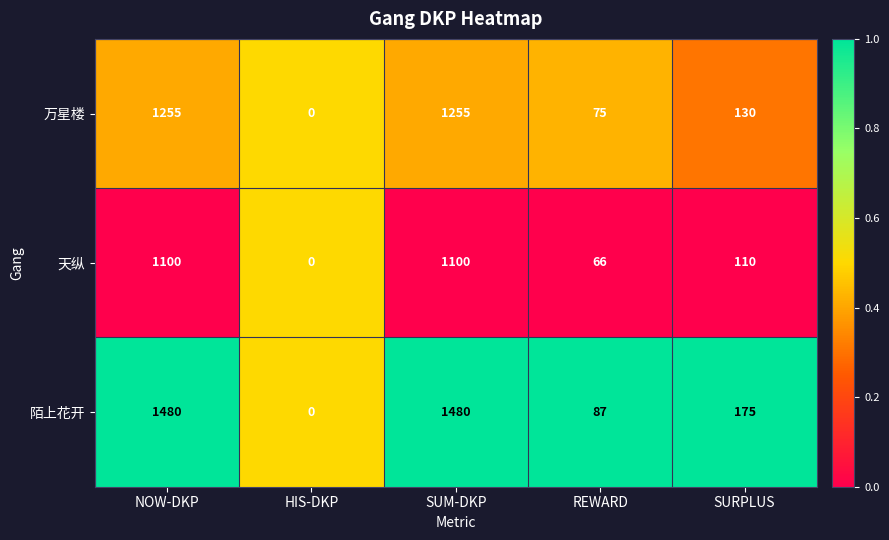

Which series changed the most between HIS-DKP and REWARD?

陌上花开